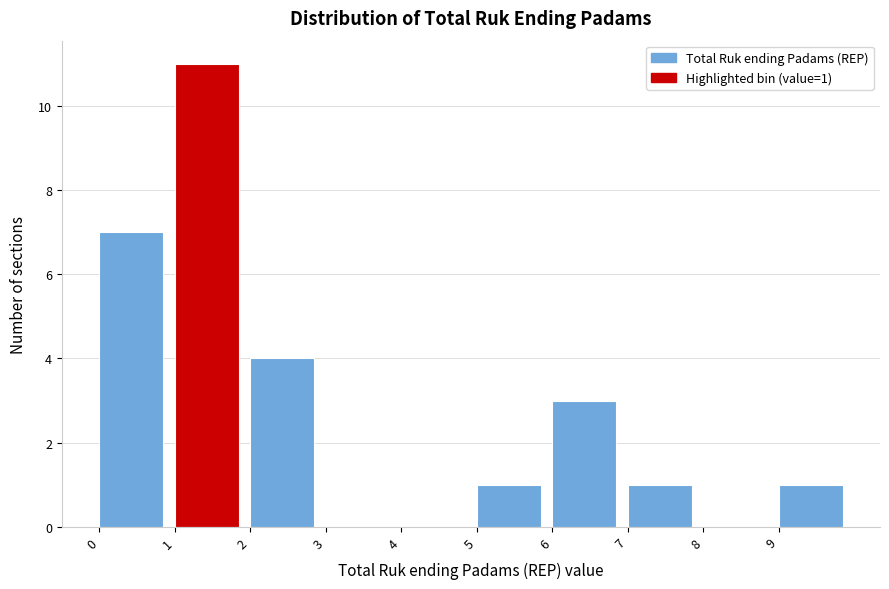

Which range on the x-axis has the tallest bar?

1 to 2